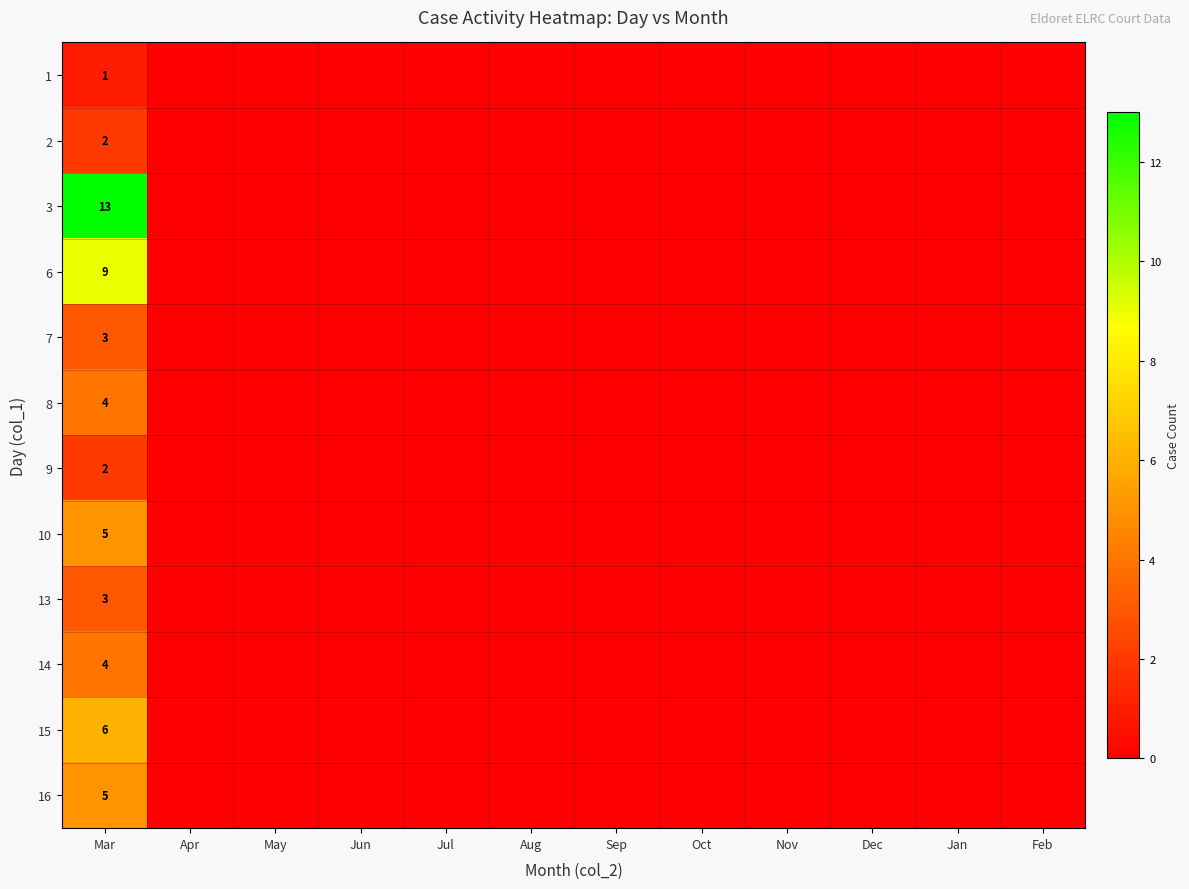

The value of 8 at Mar is 4. True or false?

True